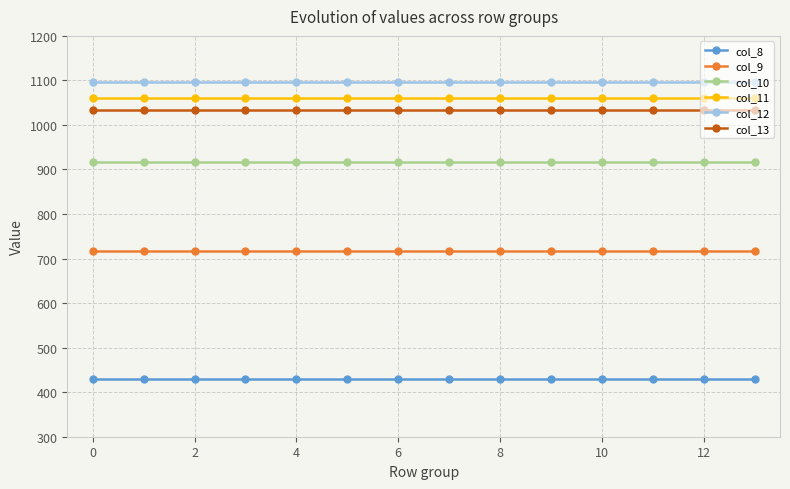

What is the minimum value shown in the chart?

430.3